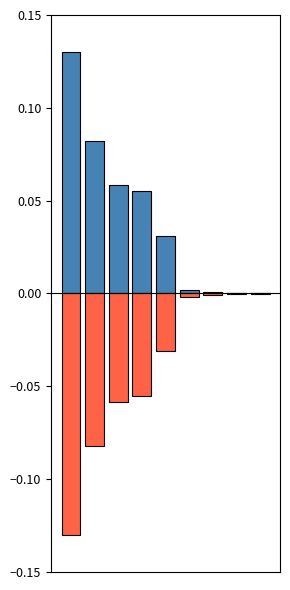

The negative series shows -0.0 at 4. True or false?

True